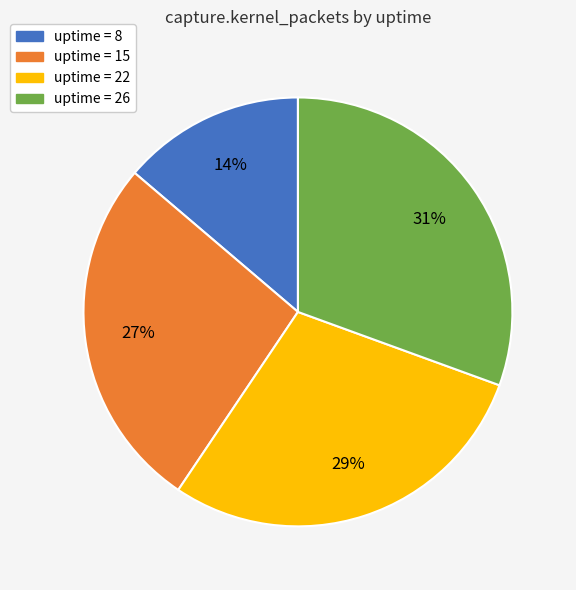

To the nearest percent, what is the average slice percentage?

25%